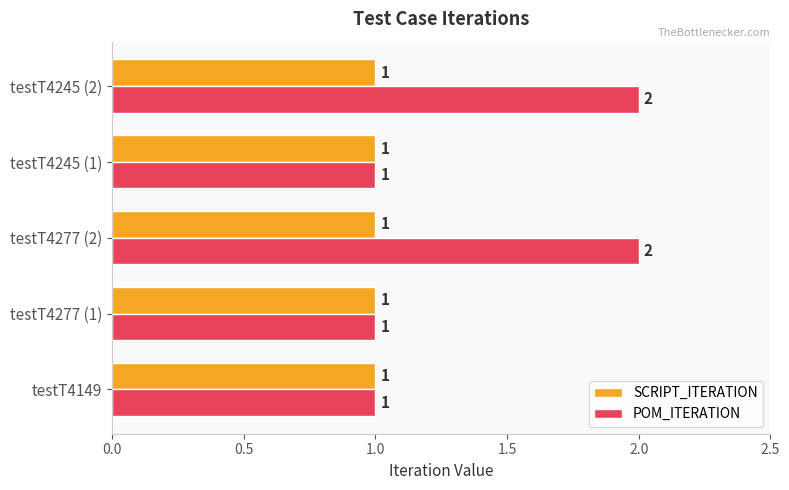

Rank the series by their maximum value, from lowest to highest.

SCRIPT_ITERATION, POM_ITERATION